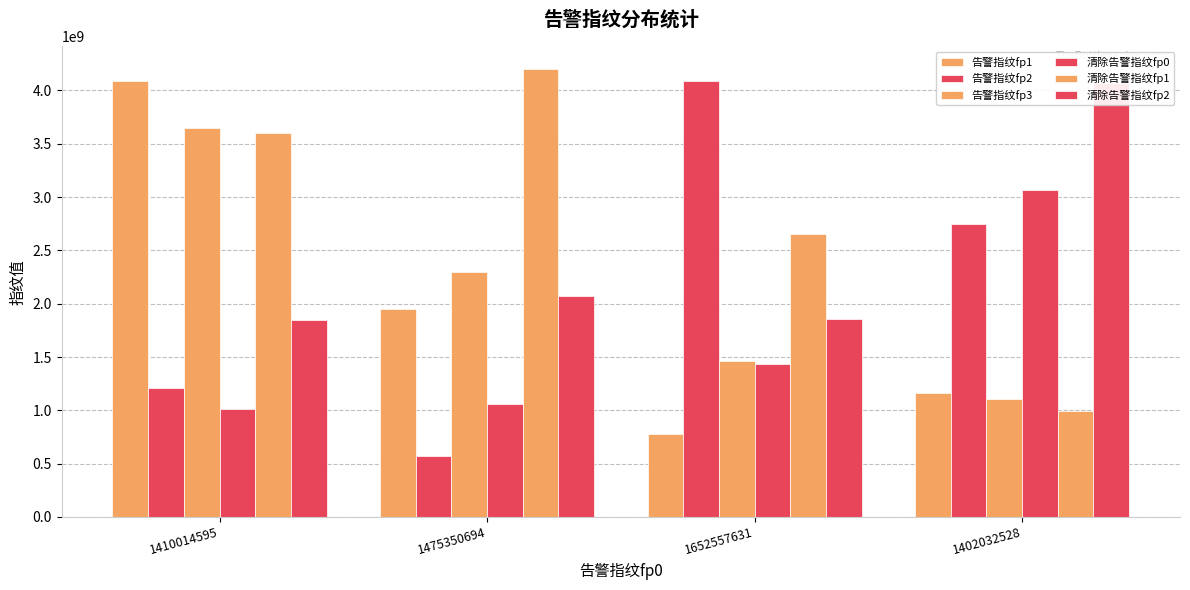

What is the maximum value for 告警指纹fp2?

4085044114